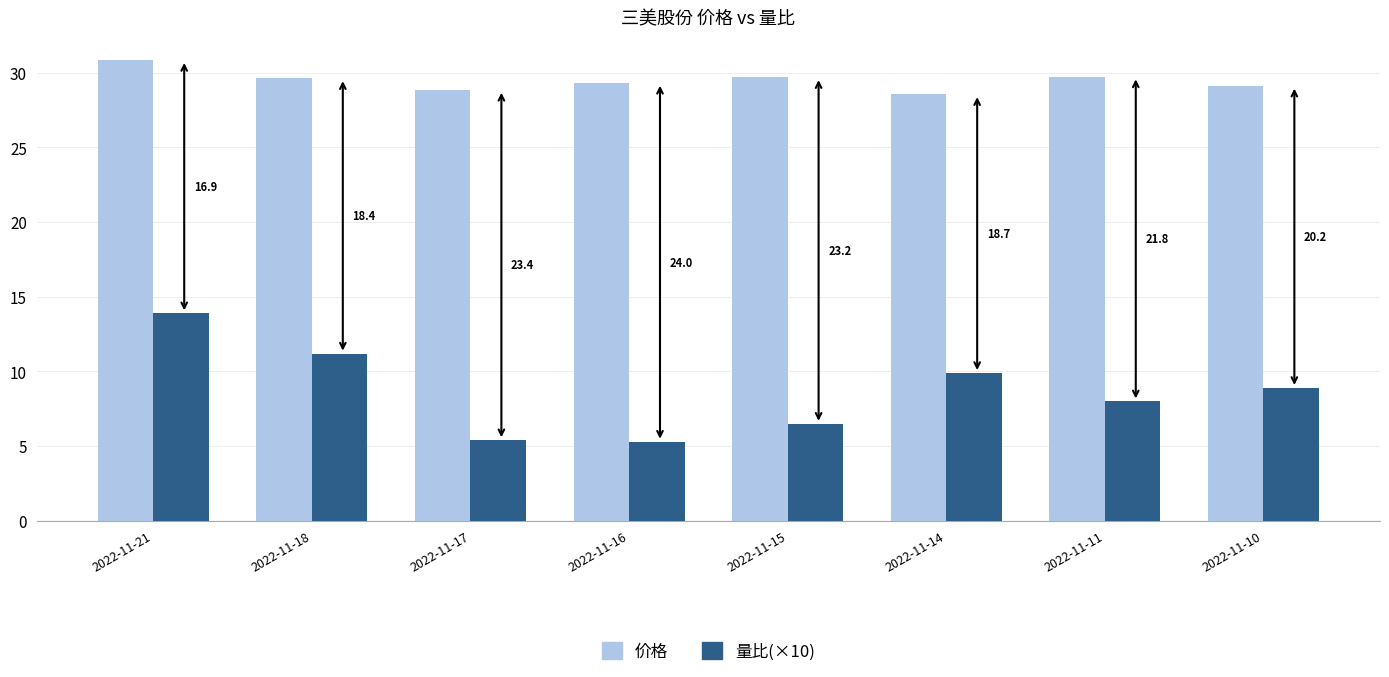

Read the 价格 value at 2022-11-18.

29.6